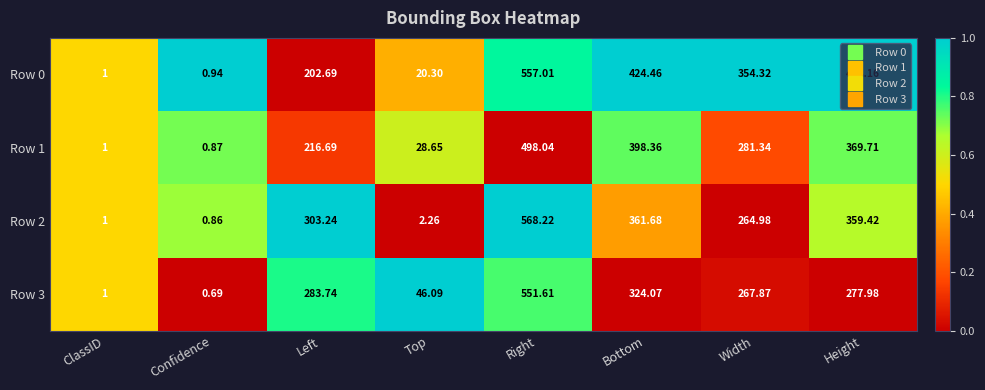

Which category has the highest value in the Row 0 series?

Right